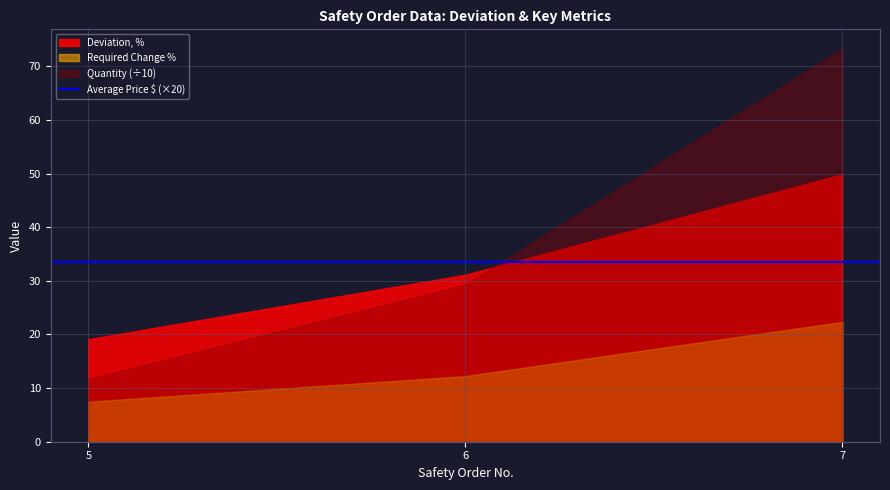

List the series in order of their peak value, lowest first.

Required Change %, Deviation, %, Quantity (÷10)